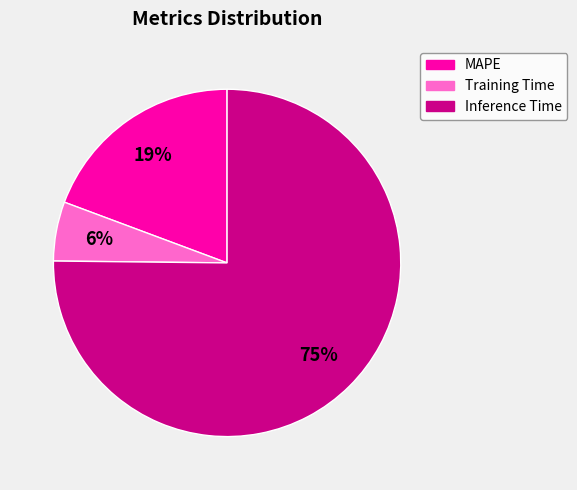

Between Training Time and MAPE, which is larger?

MAPE